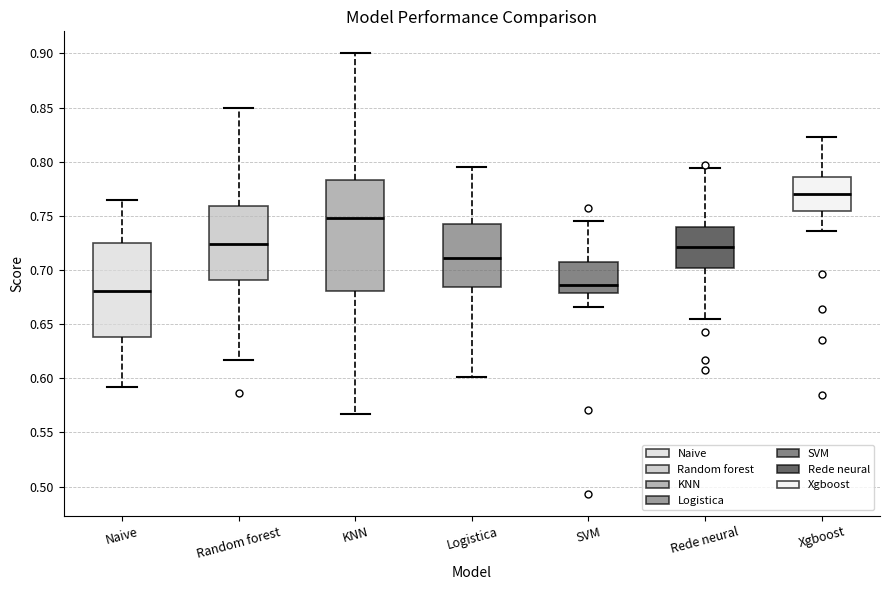

Where does the upper whisker of the box for Logistica end on the y-axis? The values are not printed on the chart, so give them approximately, as read against the axis.

0.795